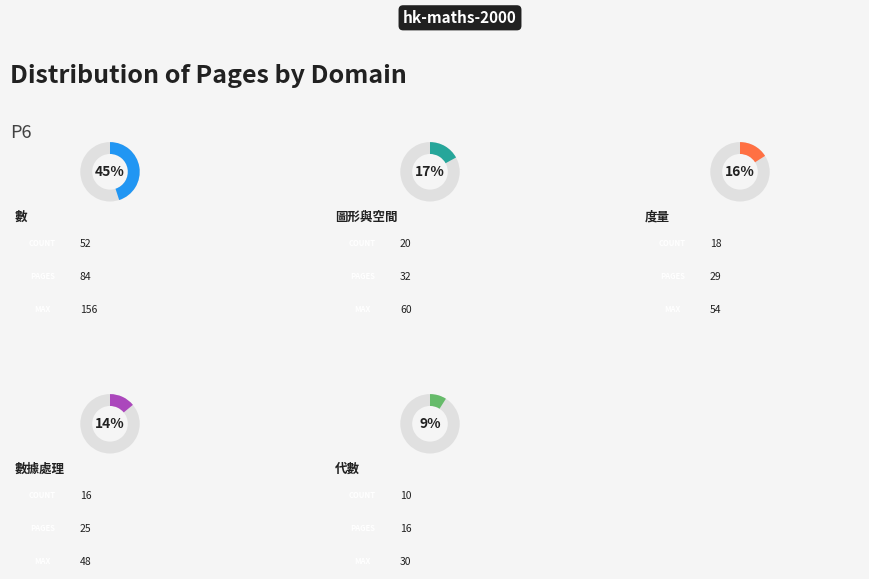

True or false: 度量 accounts for 21% of the total.

False